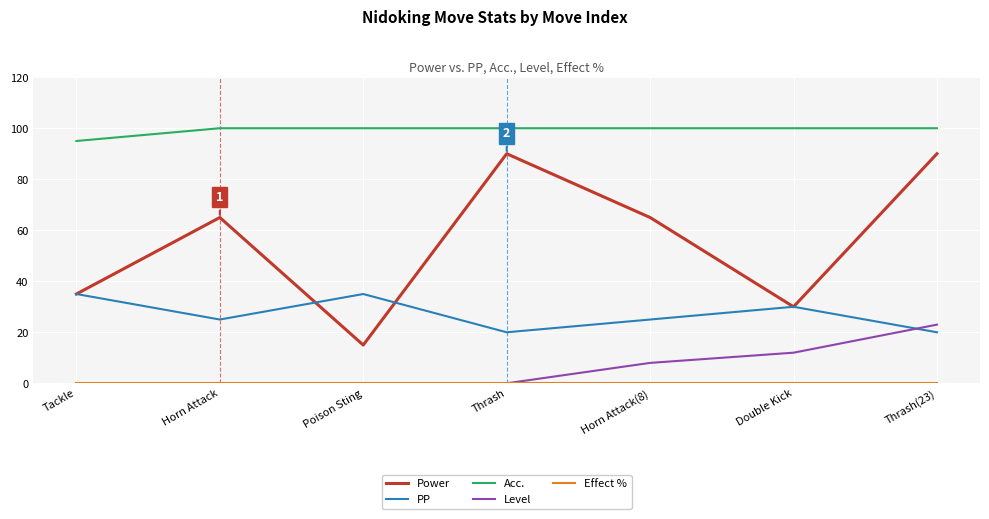

Is it true that Acc. equals 25 at Double Kick?

False